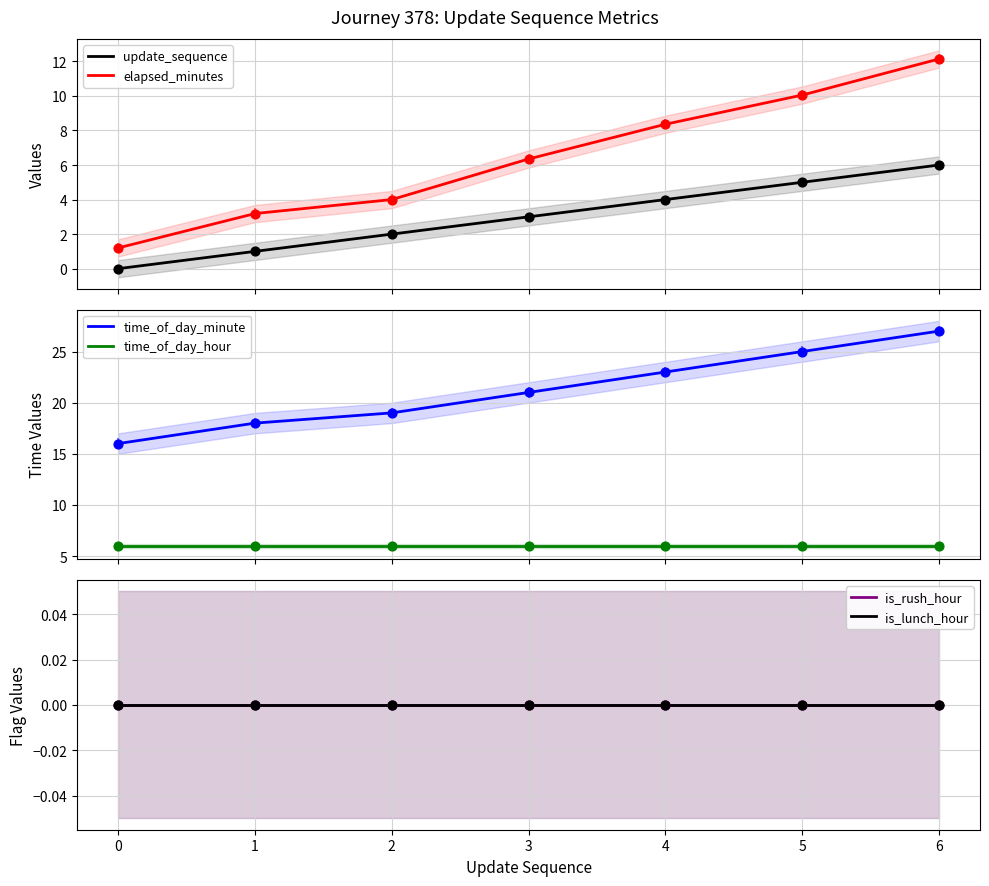

What is the total value across all series at 1?

28.2